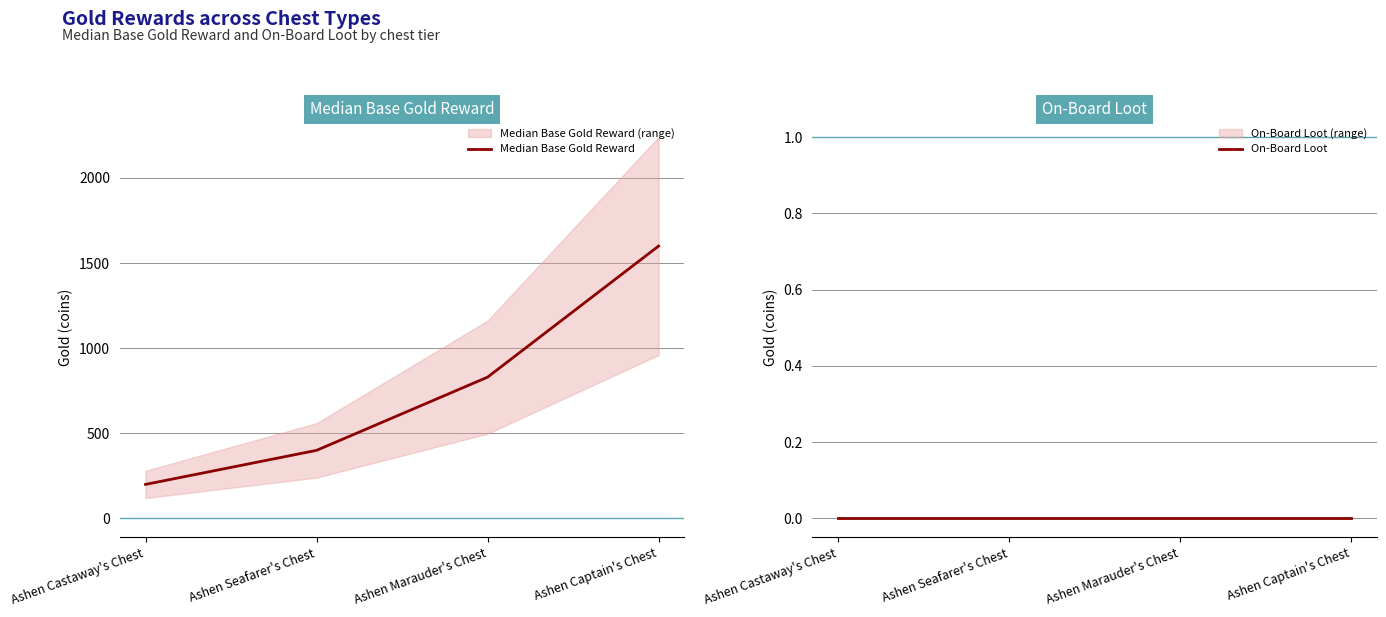

At which category does the chart reach its peak across all series?

Ashen Captain's Chest